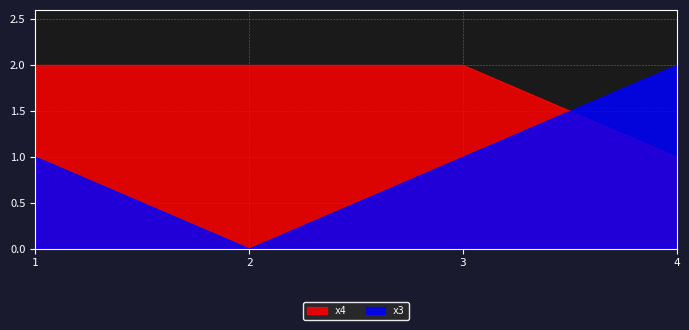

Where is x3 nearest to the value 1?

1